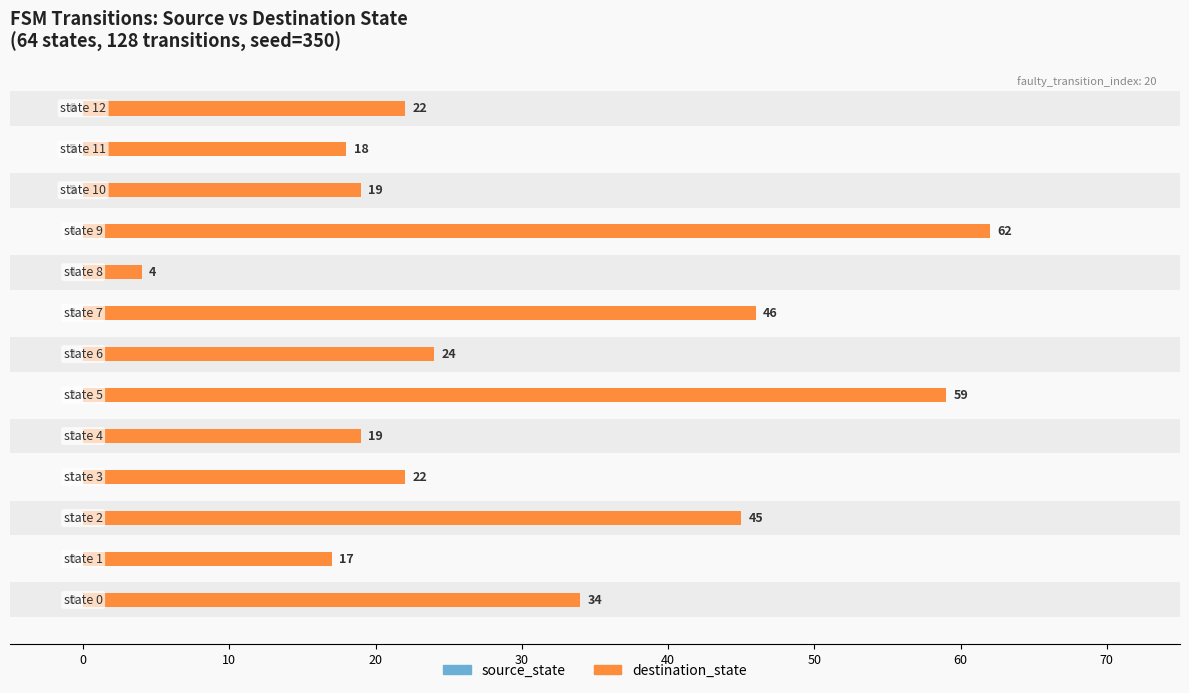

True or false: source_state has a value of 9 at 11.

False